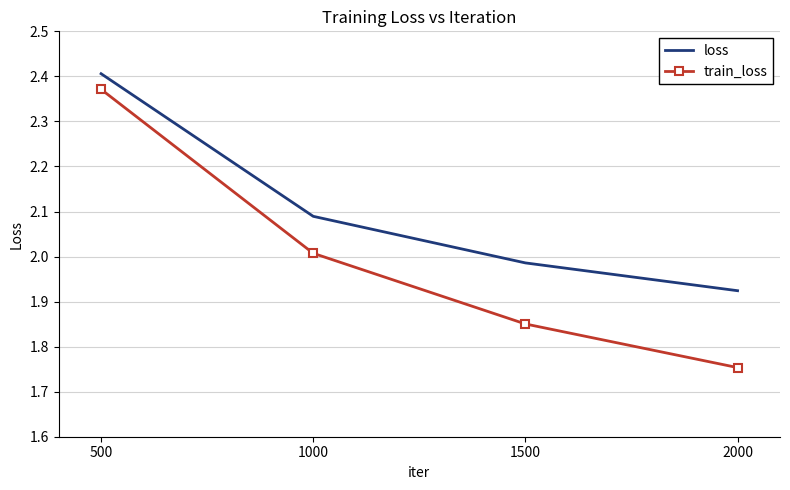

What is the difference between the maximum and minimum values in the train_loss series?

0.6